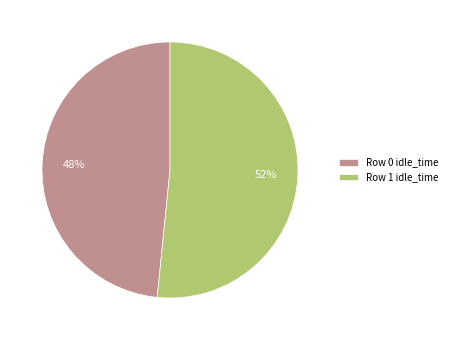

Which has a higher value, Row 0 idle_time or Row 1 idle_time?

Row 1 idle_time